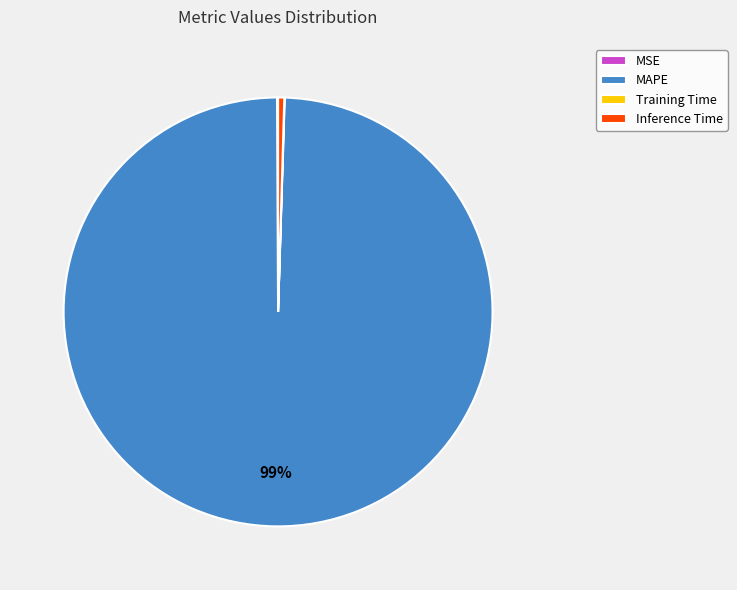

What is the ratio of the value at MAPE to the value at Inference Time?

214.8